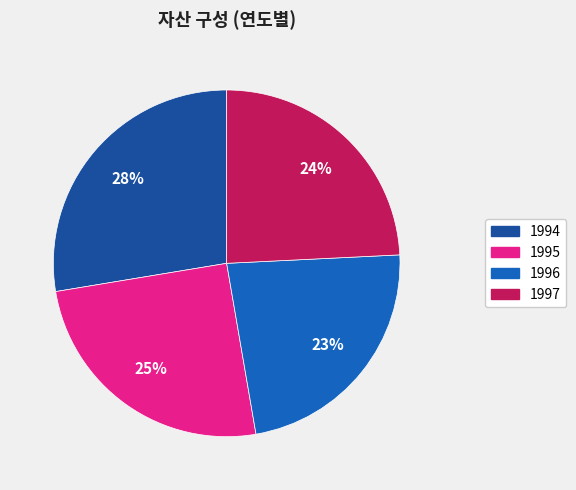

To the nearest percent, what is the combined percentage of 1996 and 1997?

47%